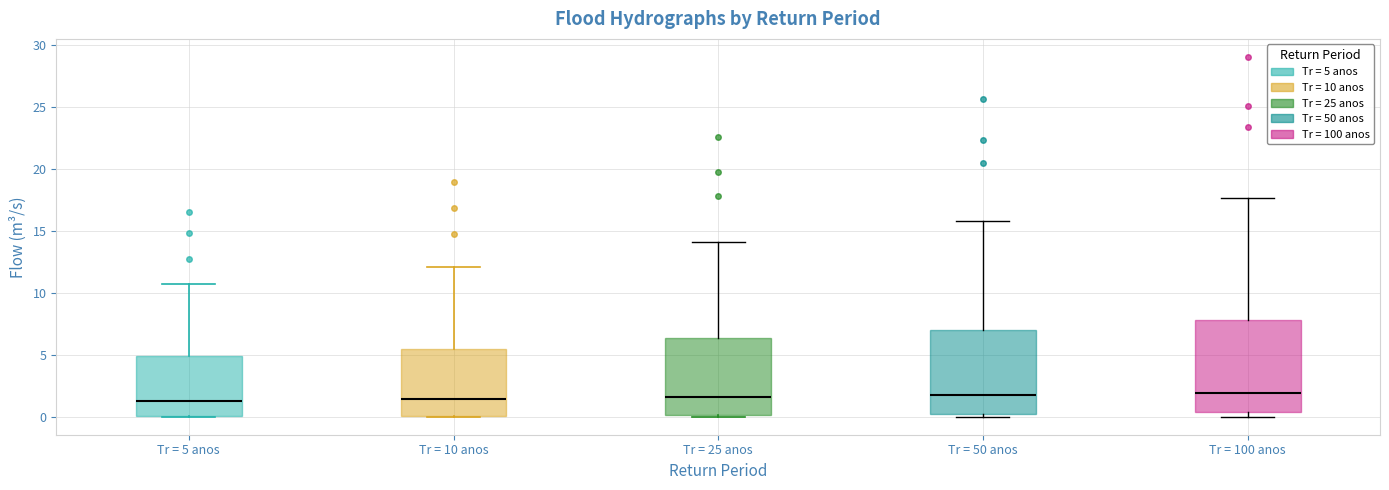

Reading left to right, transcribe this box plot: for each box, give where its median line is, the range the box spans, and where its two whiskers end, as read against the y-axis. The values are not printed on the chart, so give them approximately, as read against the axis.

Tr = 5 anos: median 1.5, box 0.0 to 5.0, whiskers 0.0 to 10.5
Tr = 10 anos: median 1.5, box 0.0 to 5.5, whiskers 0.0 to 12.0
Tr = 25 anos: median 1.5, box 0.0 to 6.5, whiskers 0.0 (just below the box's lower edge) to 14.0
Tr = 50 anos: median 2.0, box 0.5 to 7.0, whiskers 0.0 to 16.0
Tr = 100 anos: median 2.0, box 0.5 to 8.0, whiskers 0.0 to 17.5